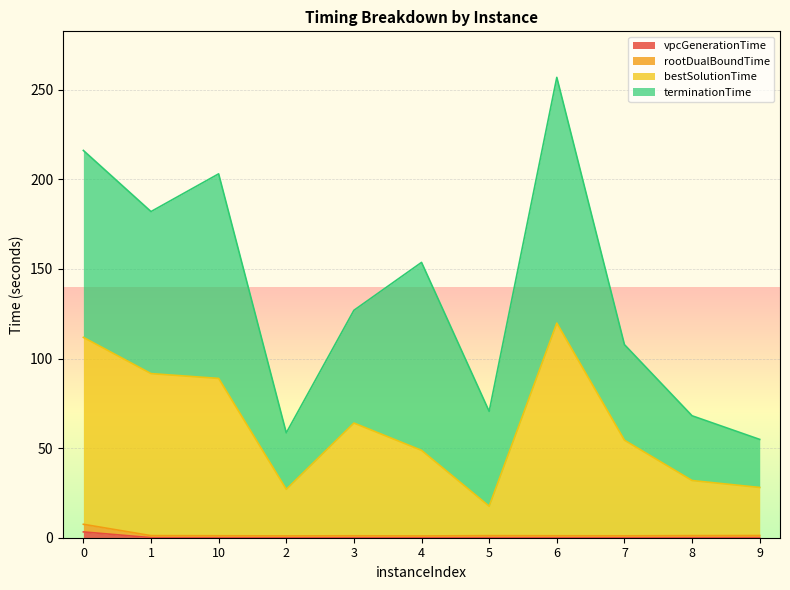

At which category is the sum across all series the highest?

6